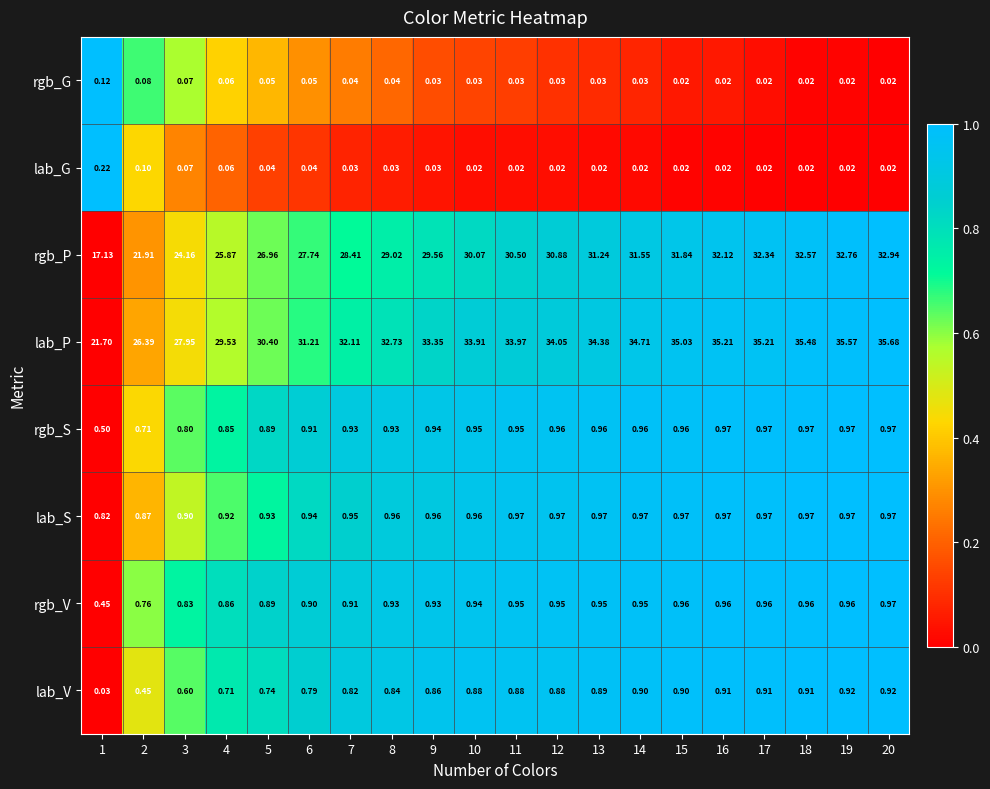

Which series has the largest range (max minus min)?

rgb_P